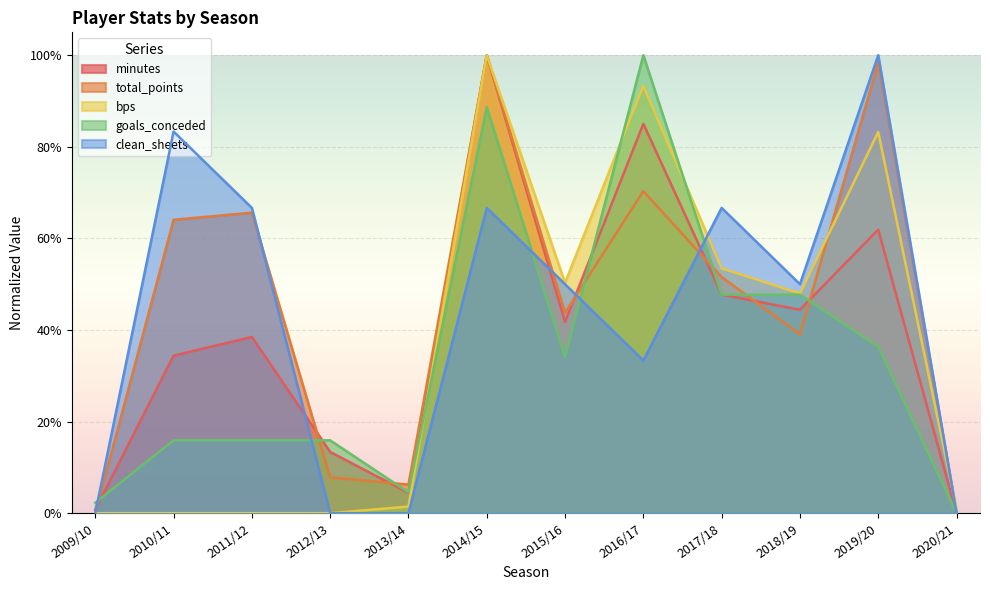

The value of minutes at 2009/10 is 0.0. True or false?

False